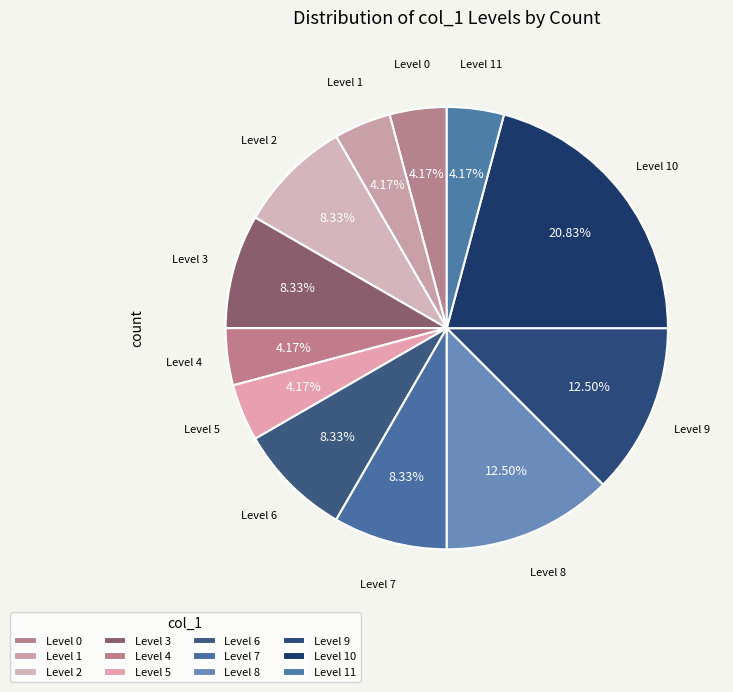

Between Level 9 and Level 10, which is larger?

Level 10